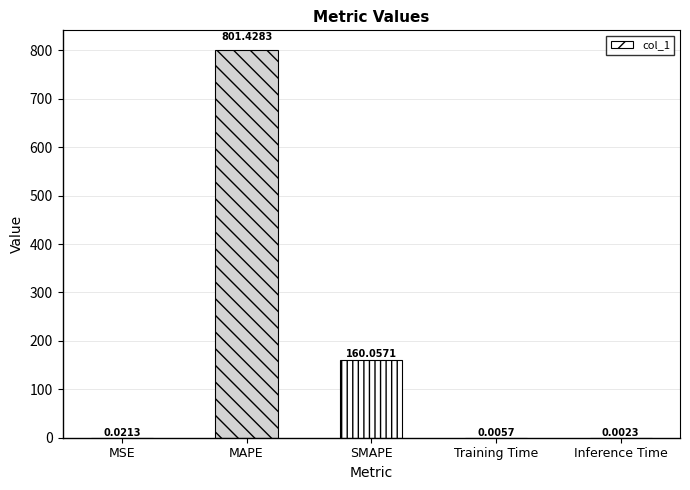

How many series are shown in this chart?

1